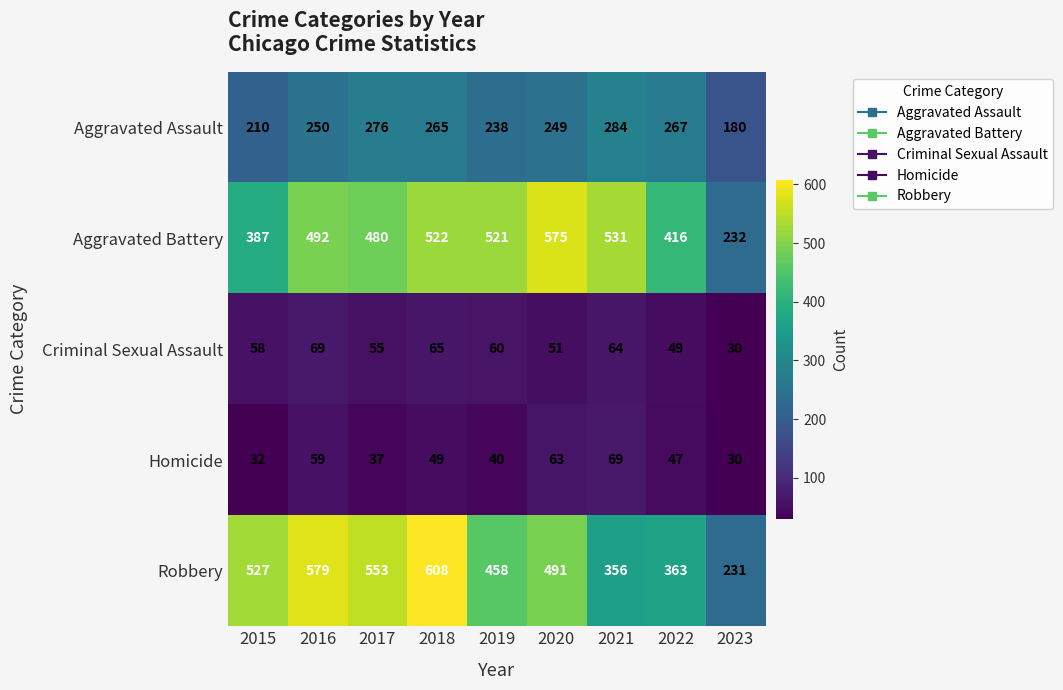

What is the difference between the Robbery values at 2018 and 2016?

29